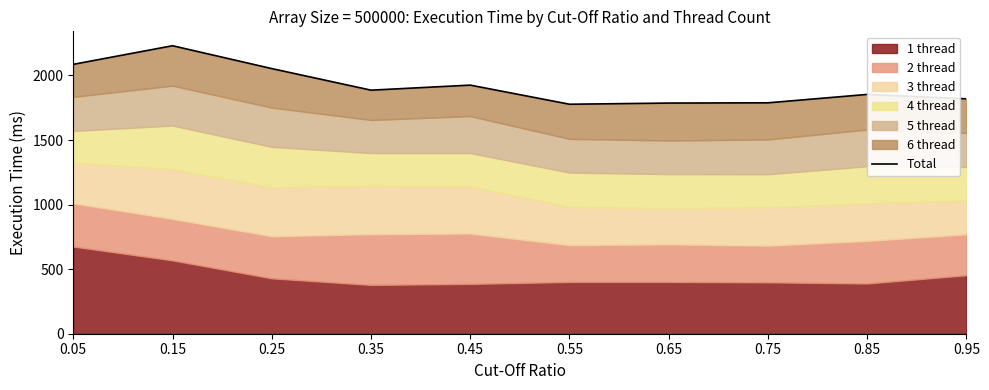

What is the difference between the maximum and minimum values?

453